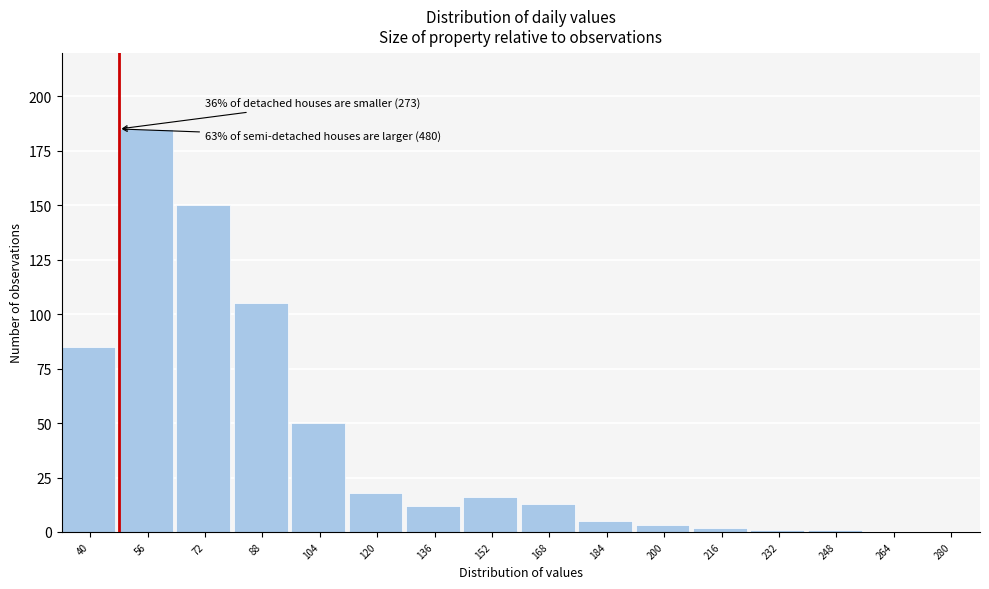

Reading left to right, extract all data points from this chart.

40=85	56=185	72=150	88=105	104=50	120=18	136=12	152=16	168=13	184=5	200=3	216=2	232=1	248=1	264=0	280=0